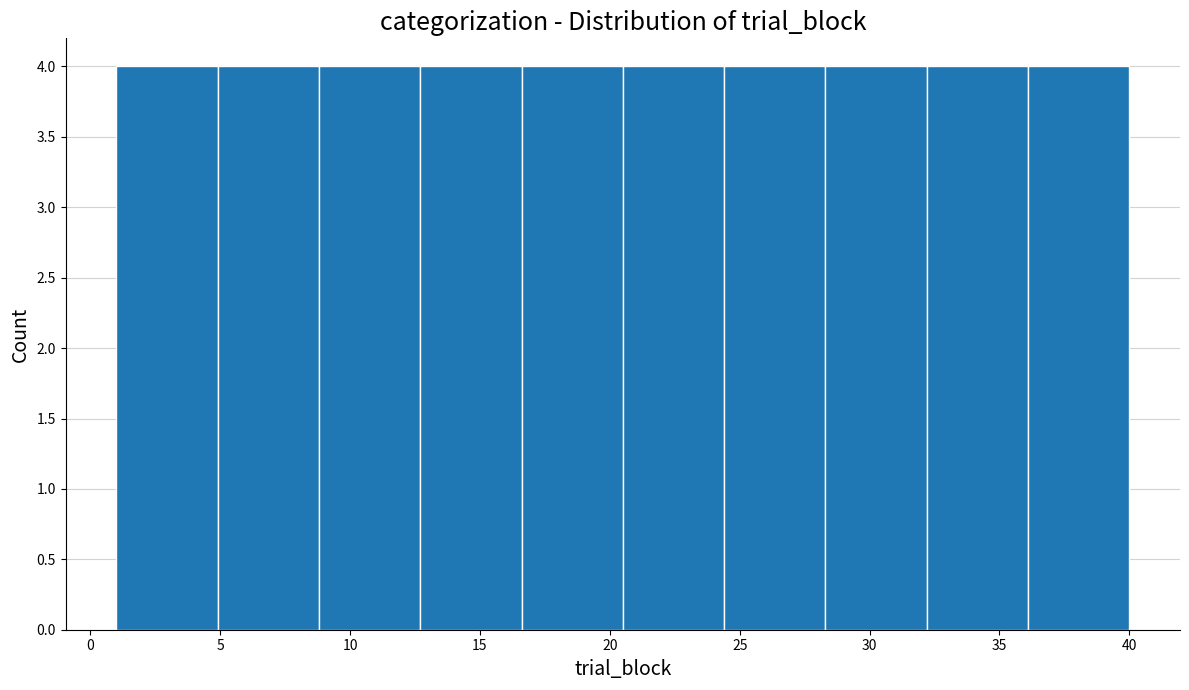

What is the height of the bar covering 24.4 to 28.3 on the x-axis? Neither the bar edges nor the heights are printed on the chart, so give them approximately, as read against the axes.

4